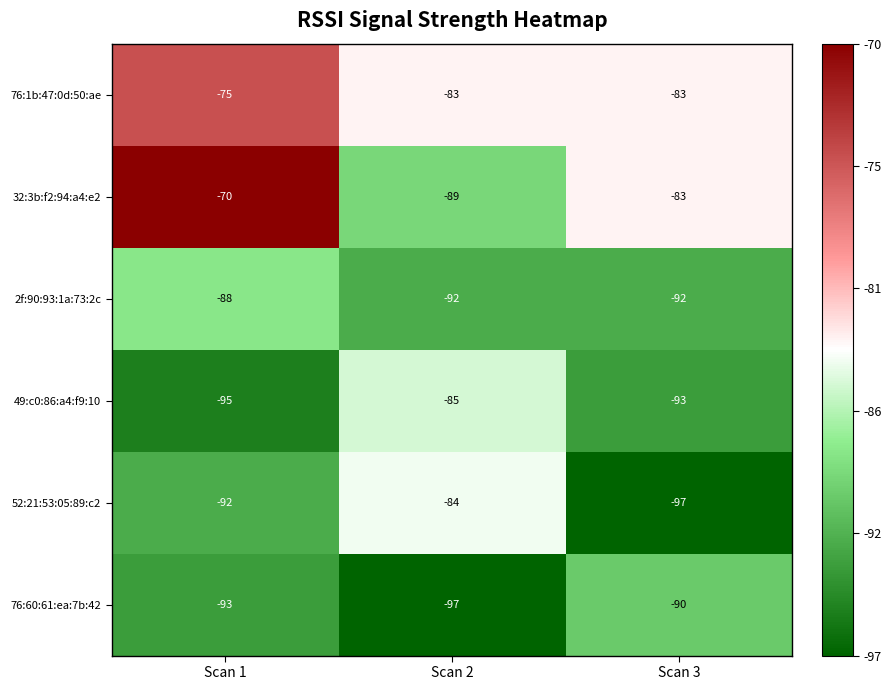

What is the sum of the 2f:90:93:1a:73:2c values at Scan 2 and Scan 3?

-184